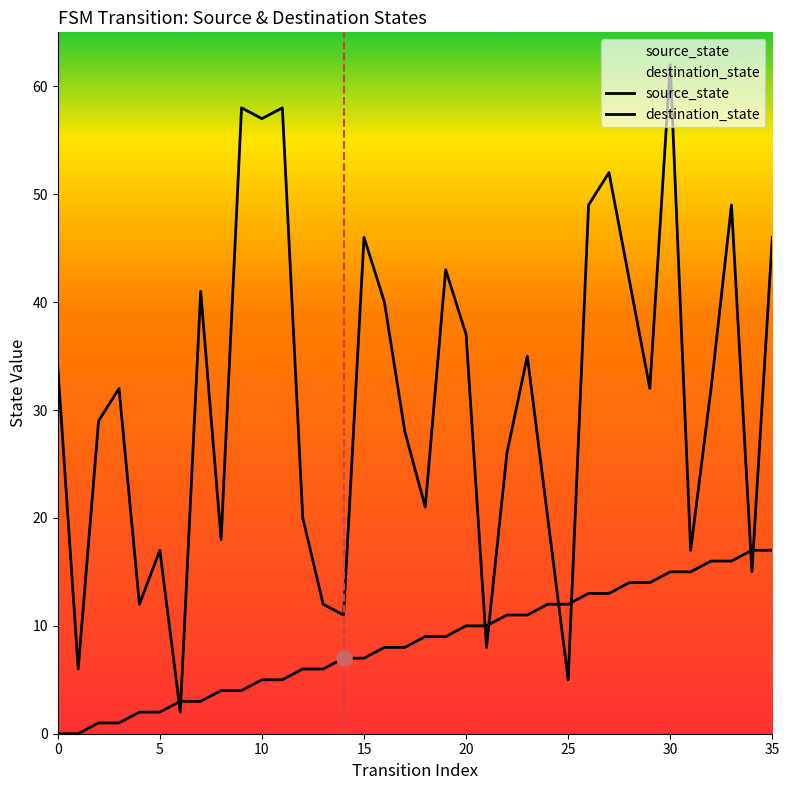

What are all the series names shown in the legend?

source_state, destination_state